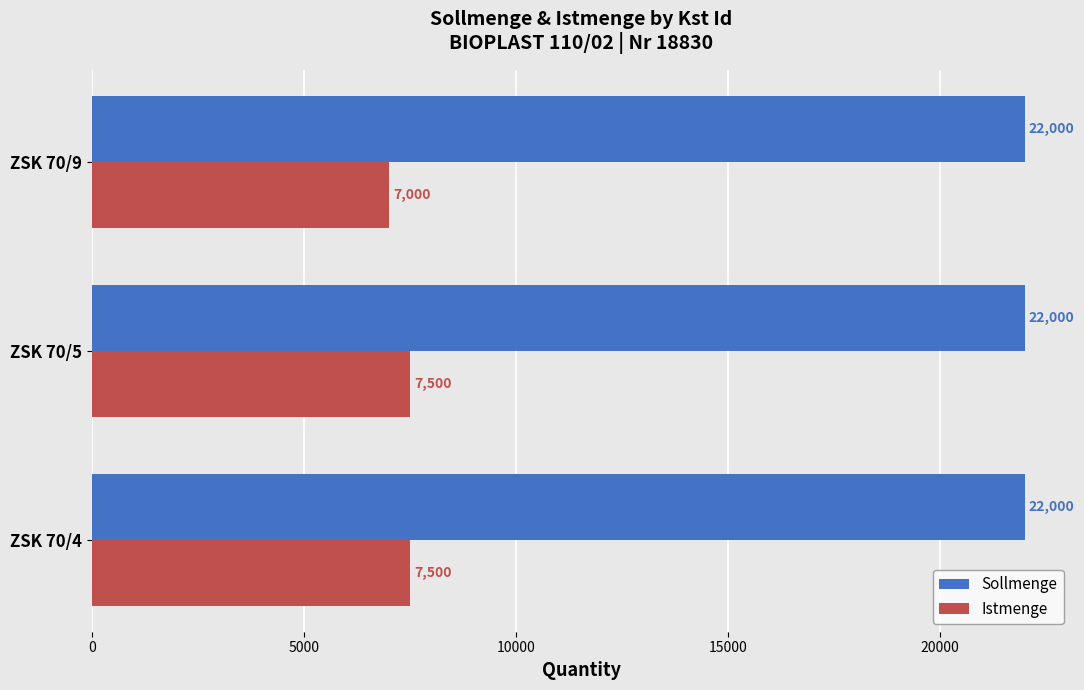

Between ZSK 70/4 and ZSK 70/9, which series saw the biggest shift?

Istmenge